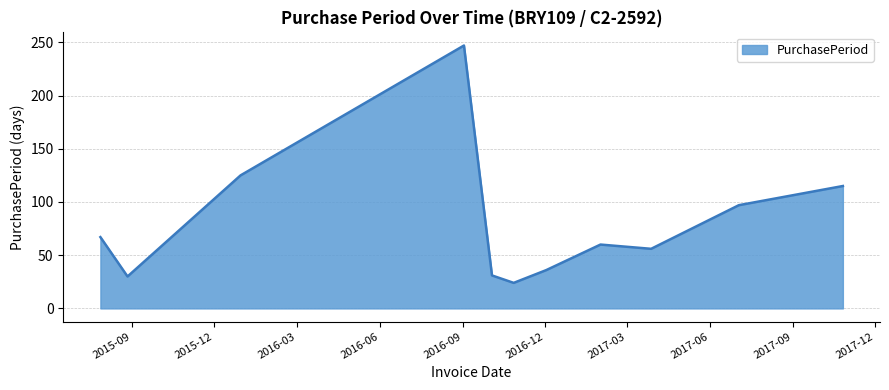

Does the chart display data point markers on the line(s)?

No